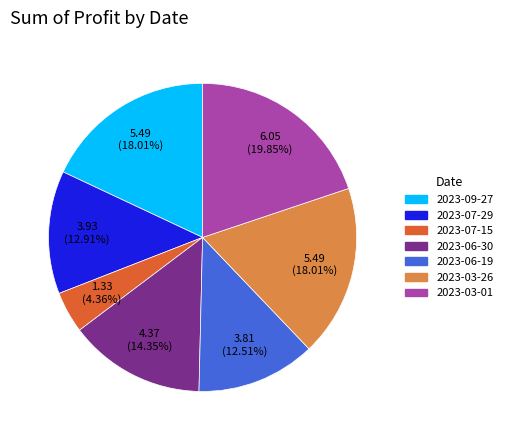

True or false: 2023-06-19 accounts for 6% of the total.

False